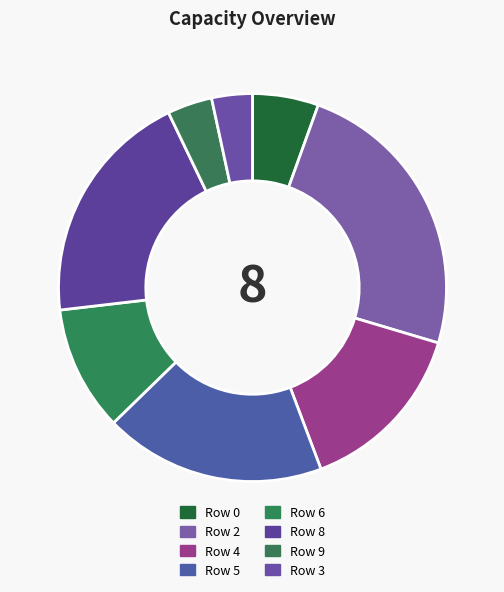

What is the largest slice in the pie chart?

Row 2